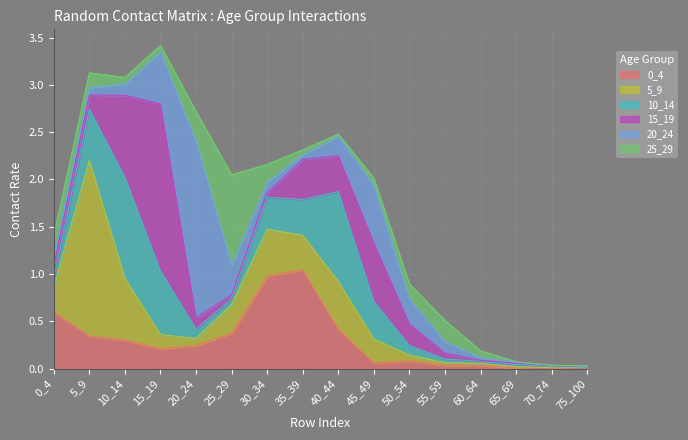

At how many categories does at least one series exceed 0?

16